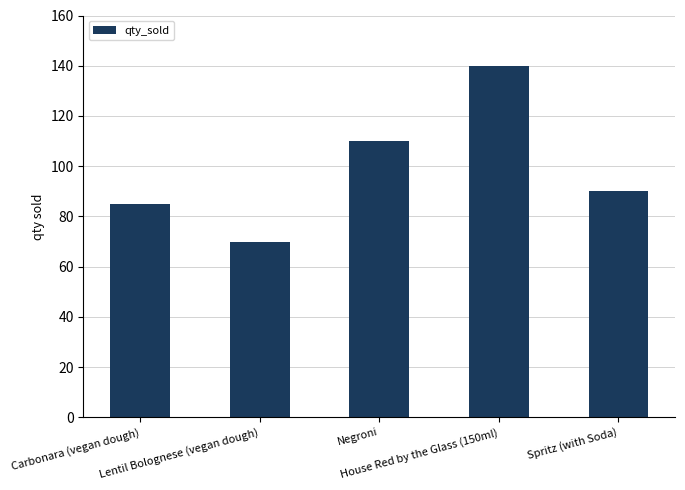

Between Spritz (with Soda) and Lentil Bolognese (vegan dough), which is larger?

Spritz (with Soda)